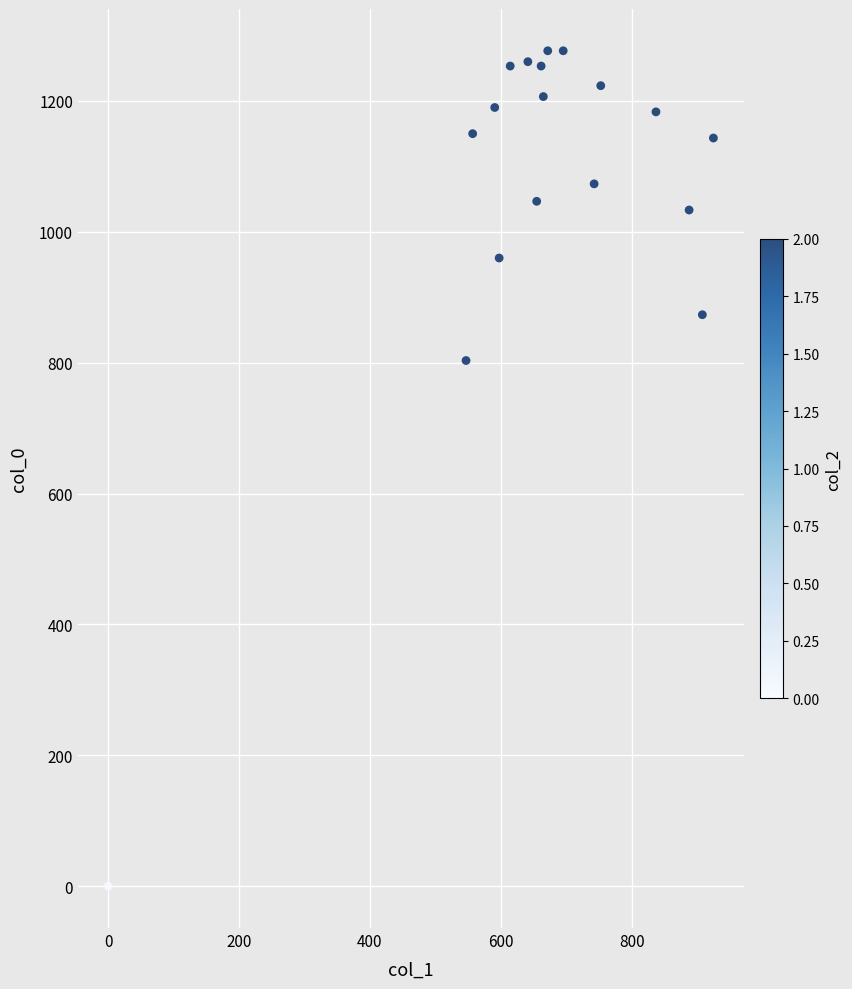

What is the range of X values (max minus min)?

924.8